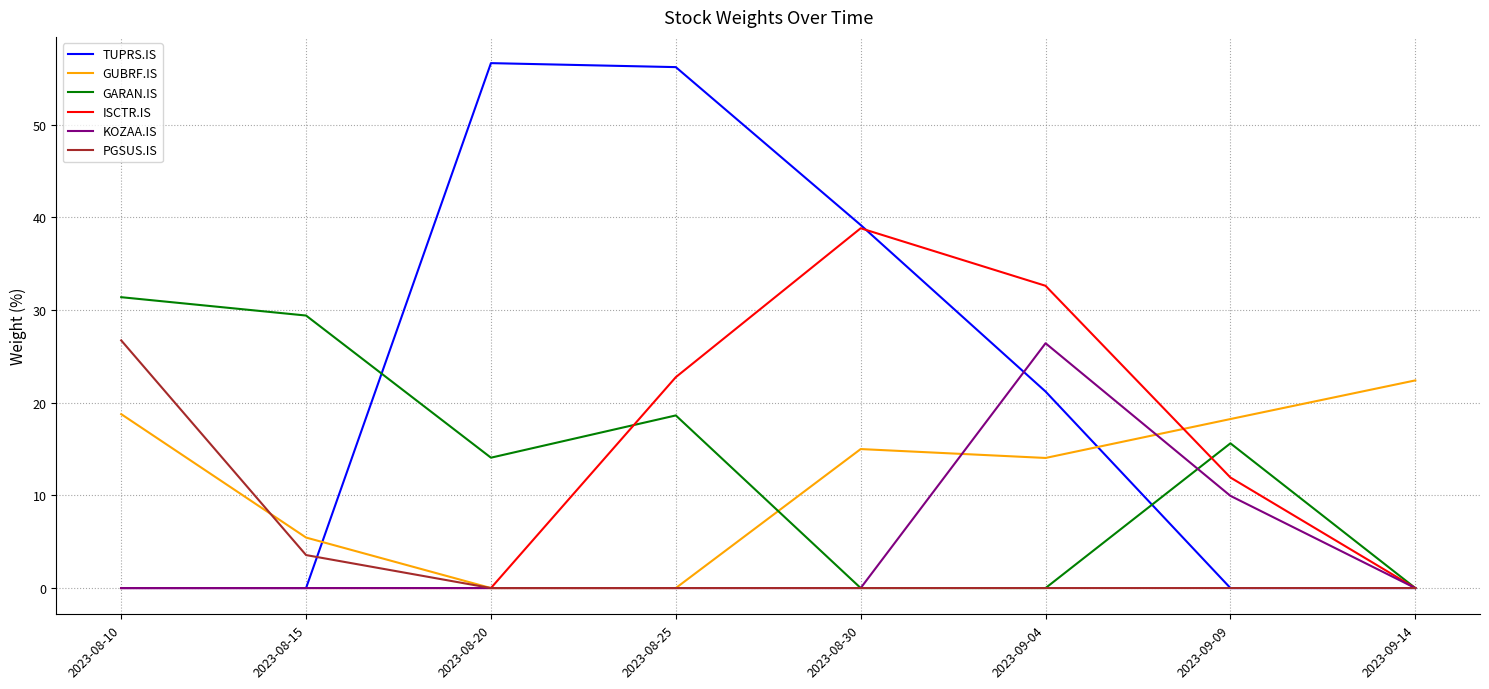

What is the total value across all series at 2023-08-15?

38.4